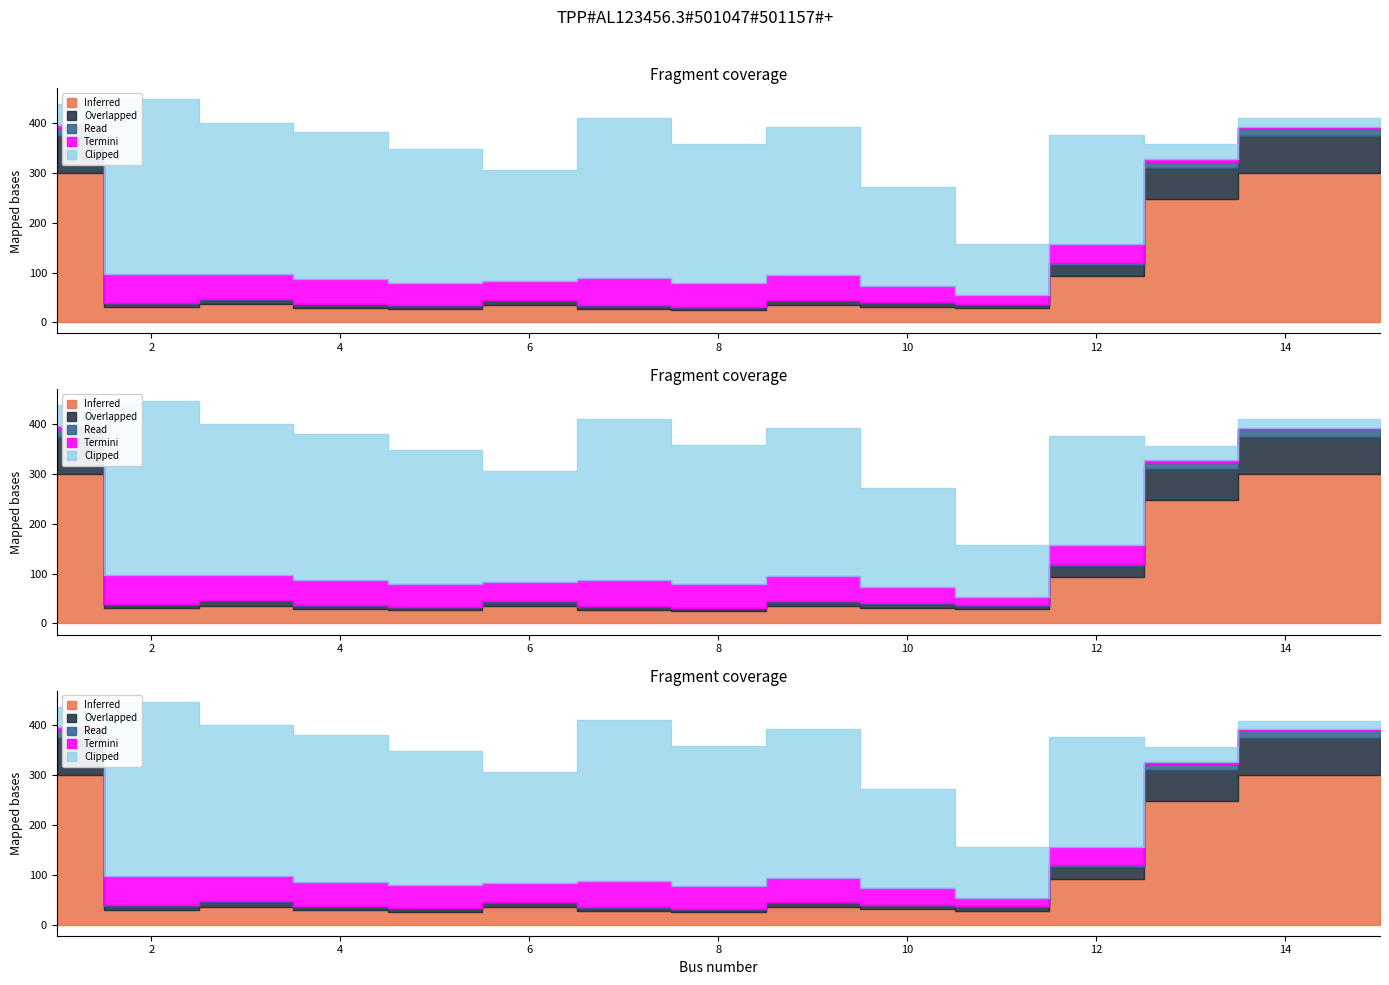

True or false: Inferred has more than 0 points higher than both neighbors.

True